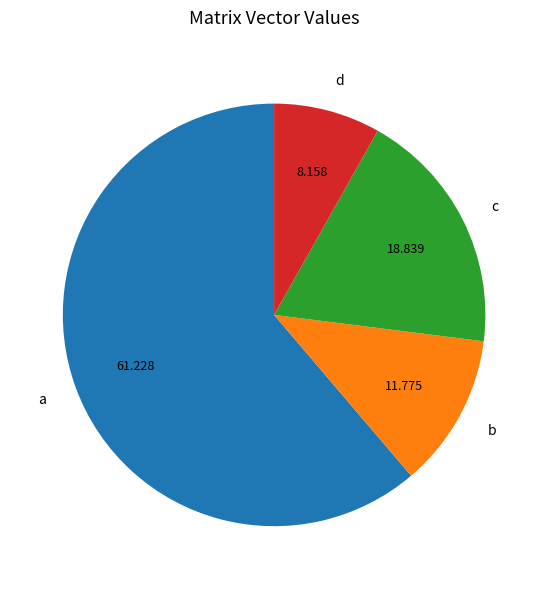

How many slices are in this pie chart?

4